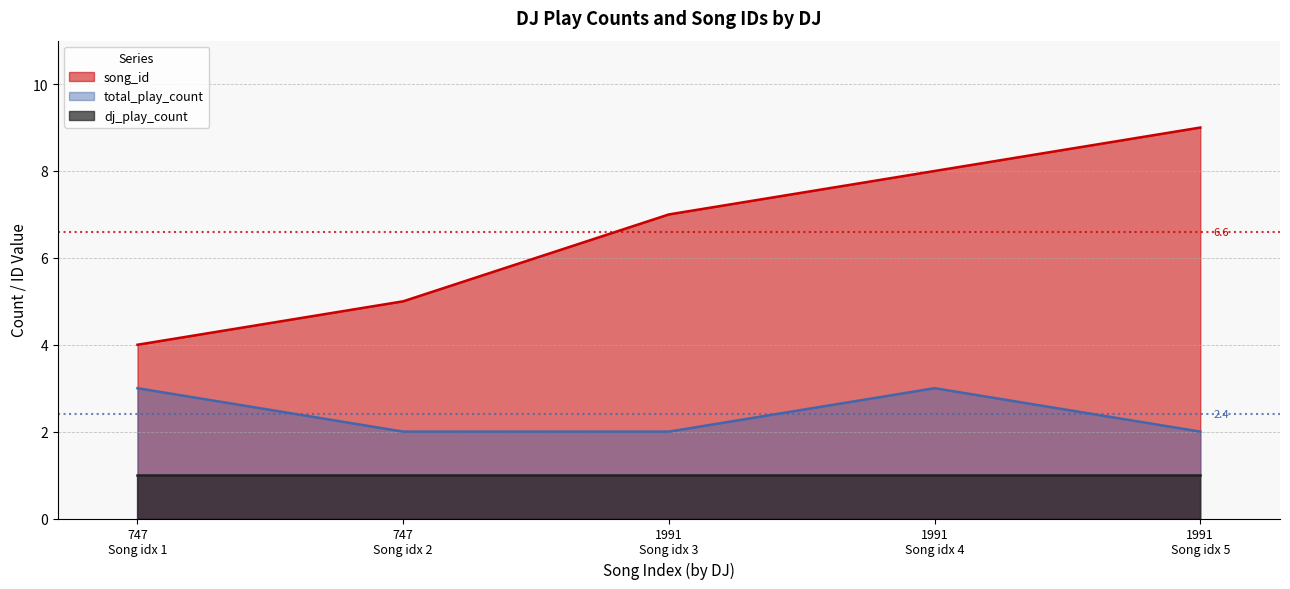

List the labels in order of song_id value, largest first.

1991
Song idx 5, 1991
Song idx 4, 1991
Song idx 3, 747
Song idx 2, 747
Song idx 1